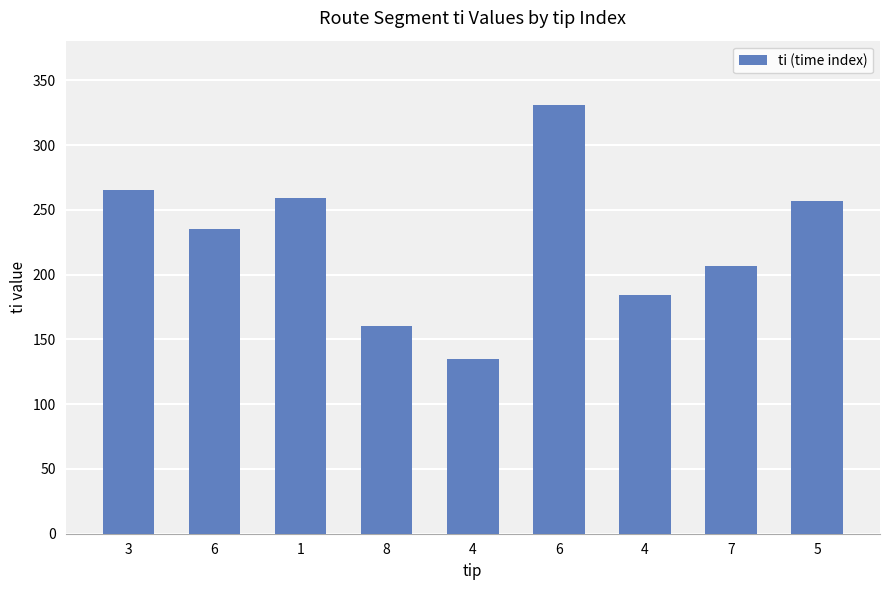

How many values are below 235?

4